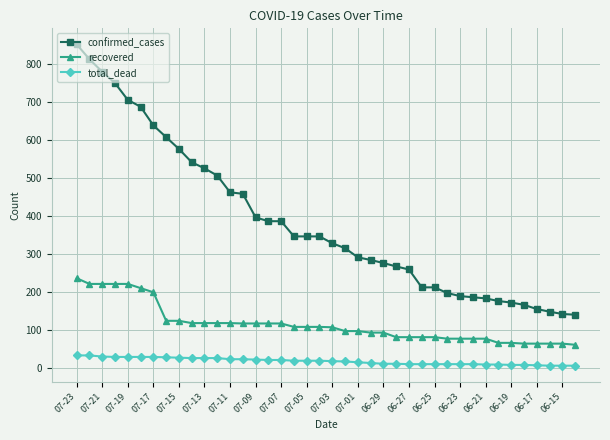

List the series in order of their overall mean, highest first.

confirmed_cases, recovered, total_dead